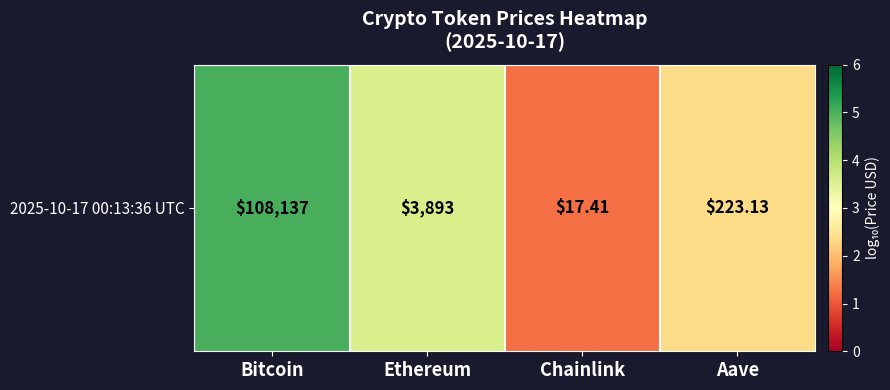

What is the ratio of the value at Bitcoin to the value at Chainlink?

4.1